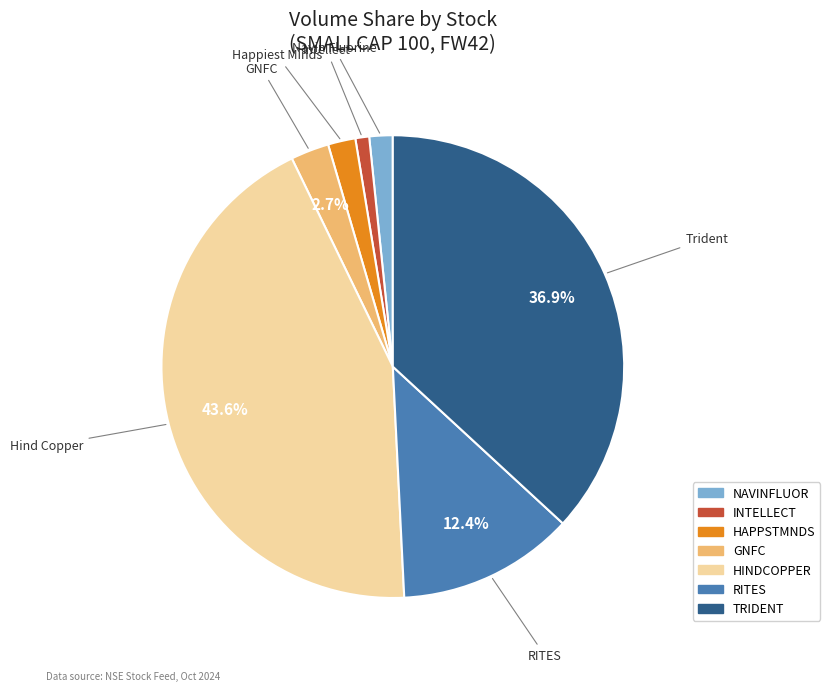

Which category has the biggest portion of the pie?

HINDCOPPER